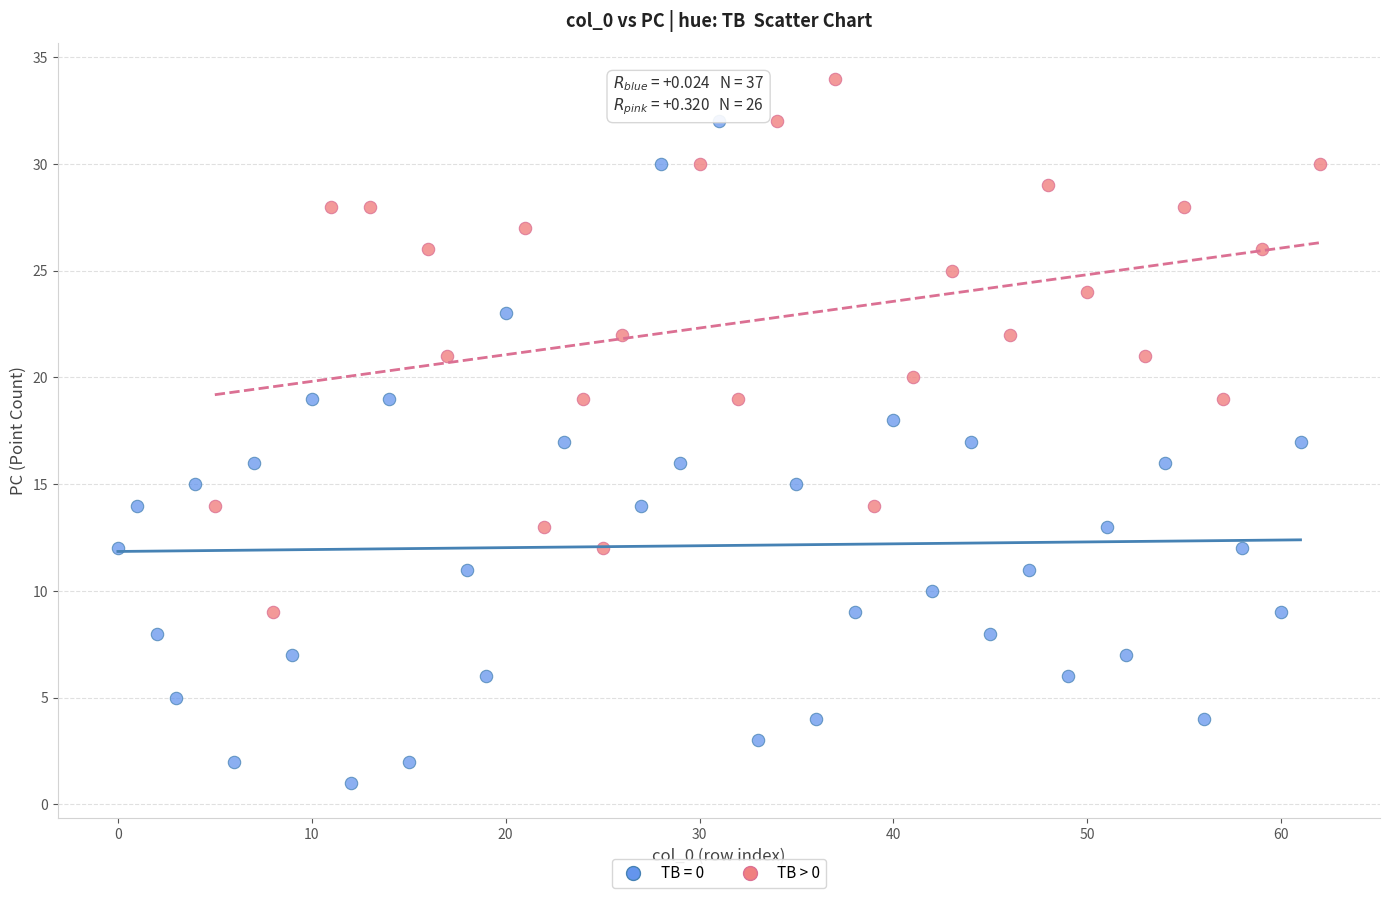

Which series contains the lowest Y value?

TB = 0